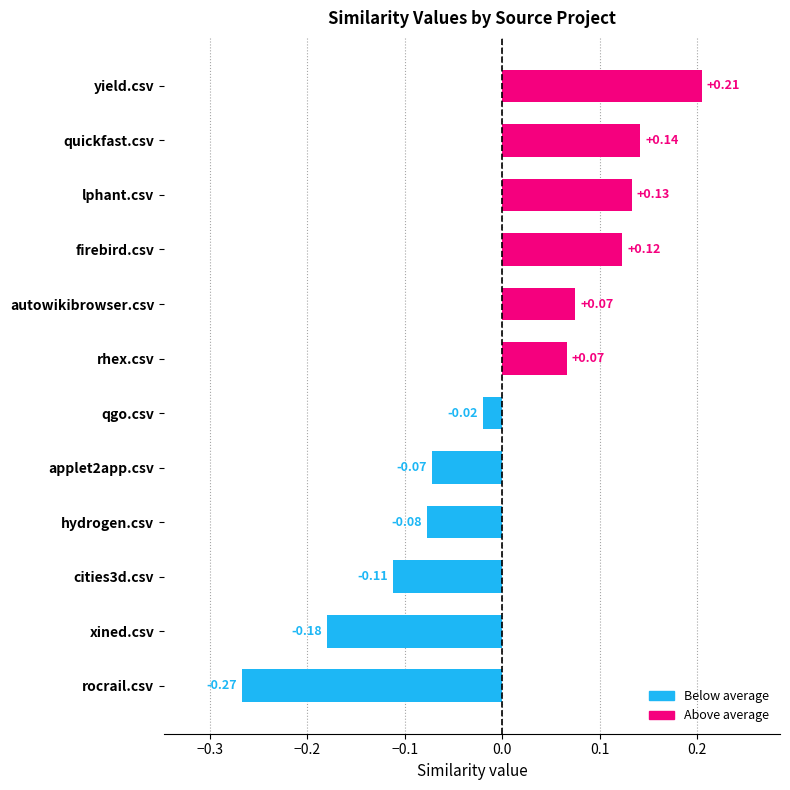

Where is the data nearest to the value 0?

qgo.csv